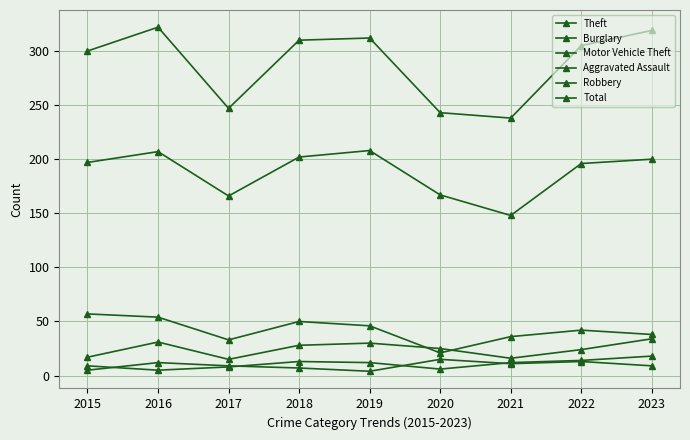

What is the total value across all series at 2019?

612